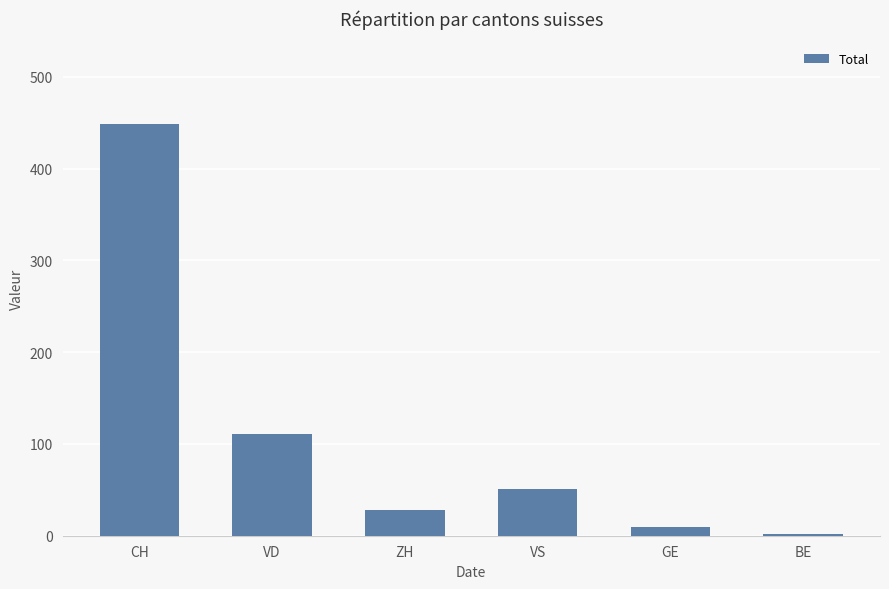

What is the difference between the values at GE and VS?

41